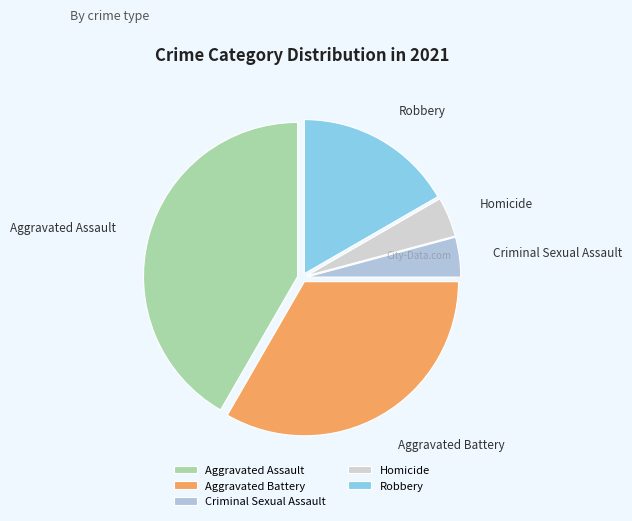

Does Criminal Sexual Assault account for over 50% of the chart?

No